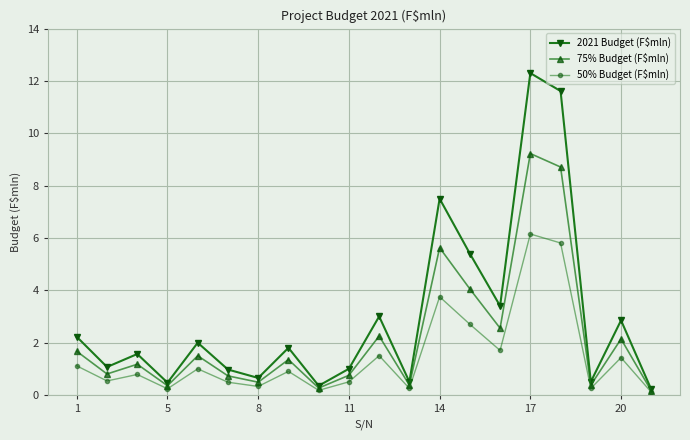

What is the value of the 50% Budget (F$mln) point at the 14th from the left?

2.7